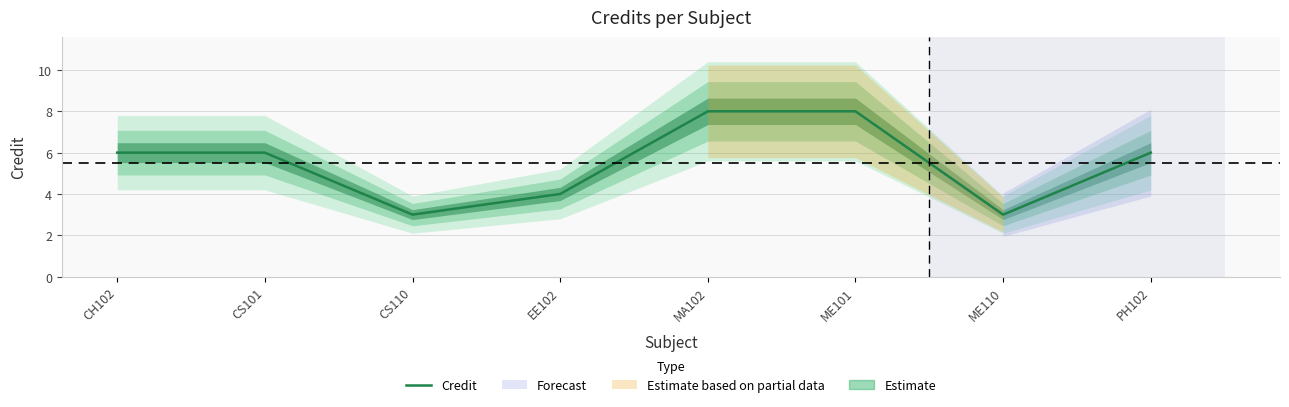

What is the change in value from CS101 to CS110?

-3